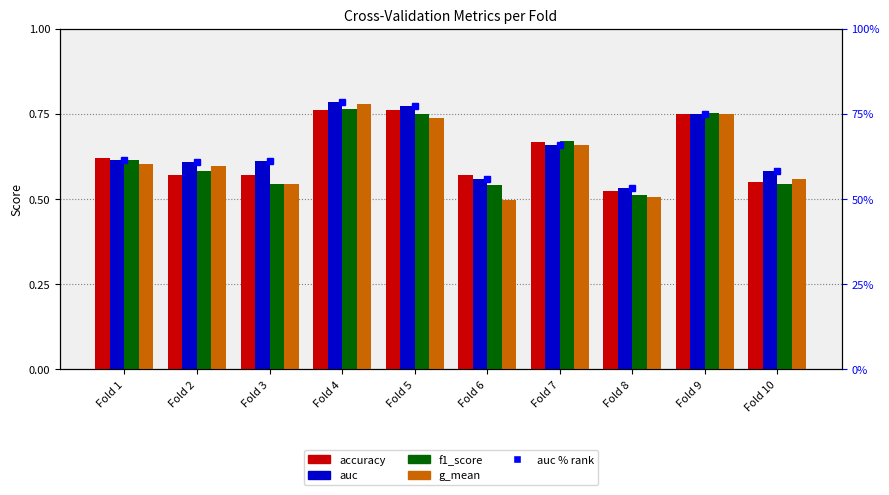

What is the difference between the auc values at Fold 6 and Fold 5?

0.2